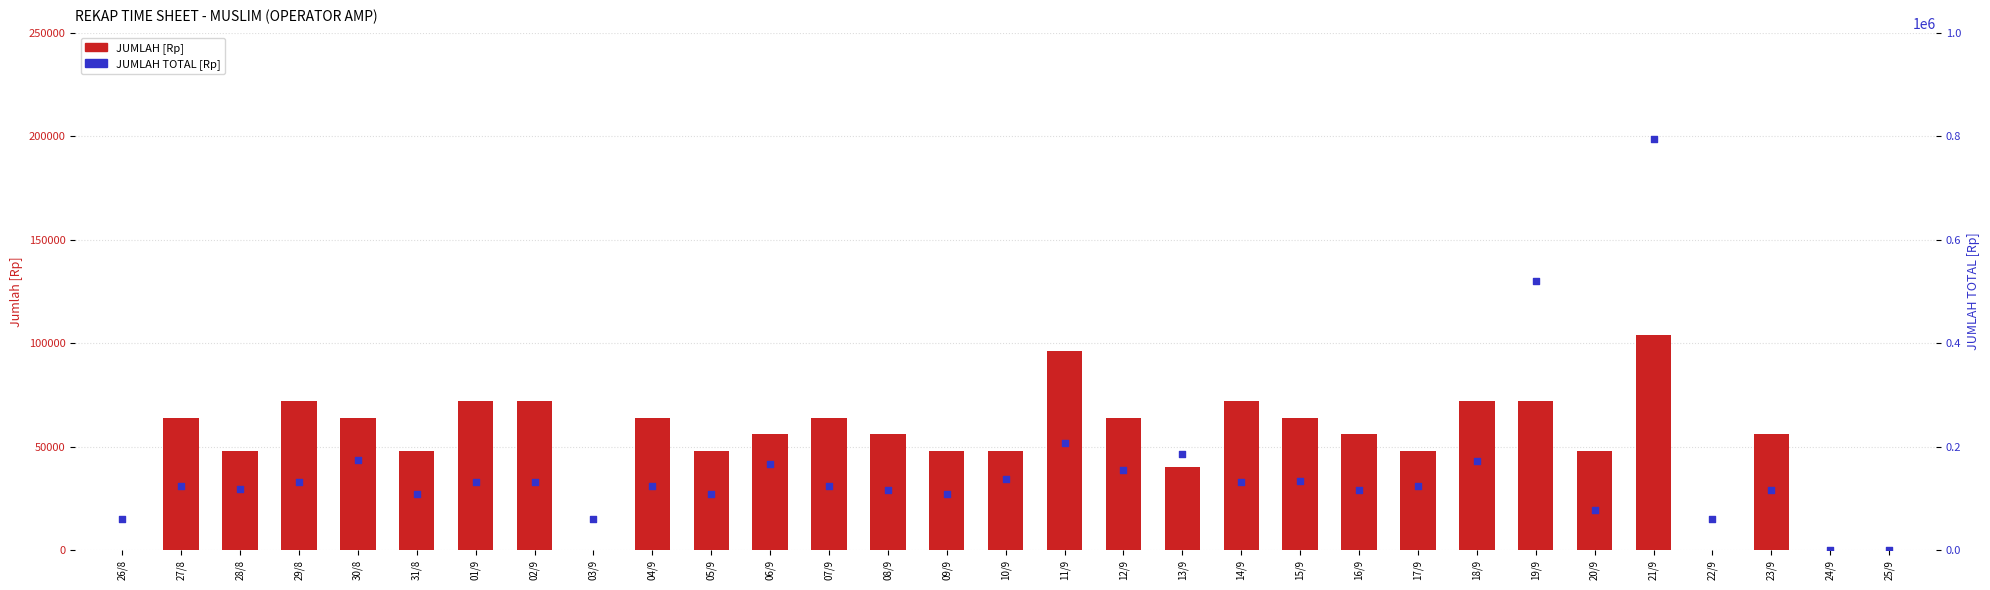

Is the value of JUMLAH [Rp] at 11/9 greater than the value of JUMLAH TOTAL [Rp] at 31/8?

No